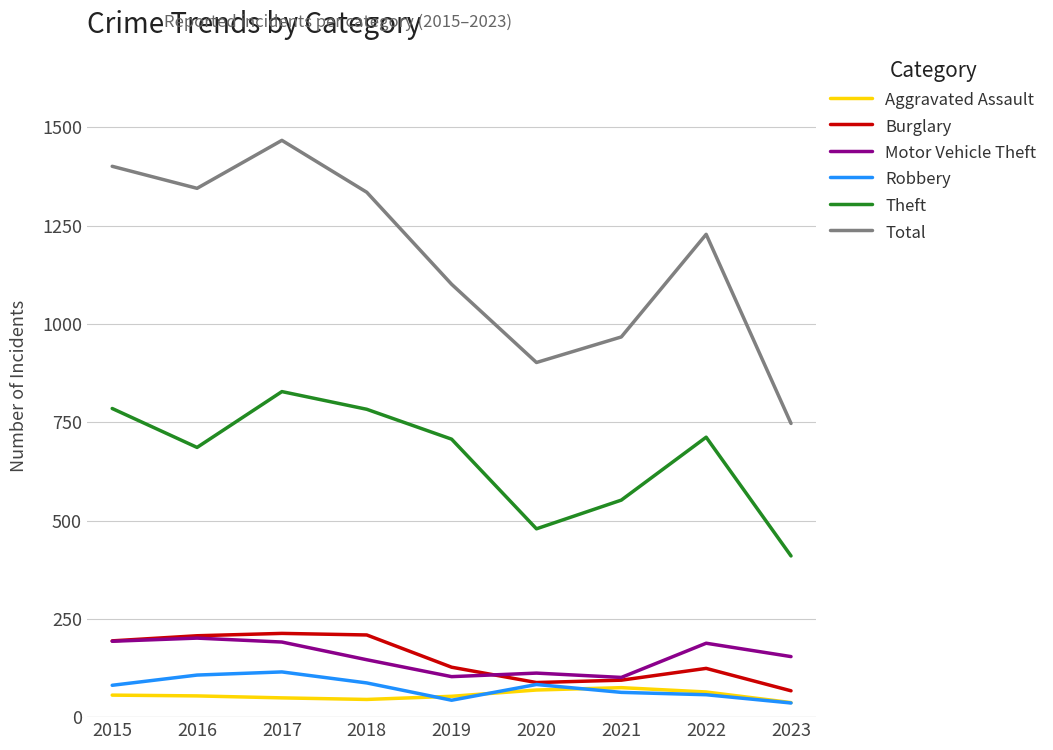

Which series has the widest spread of values?

Total